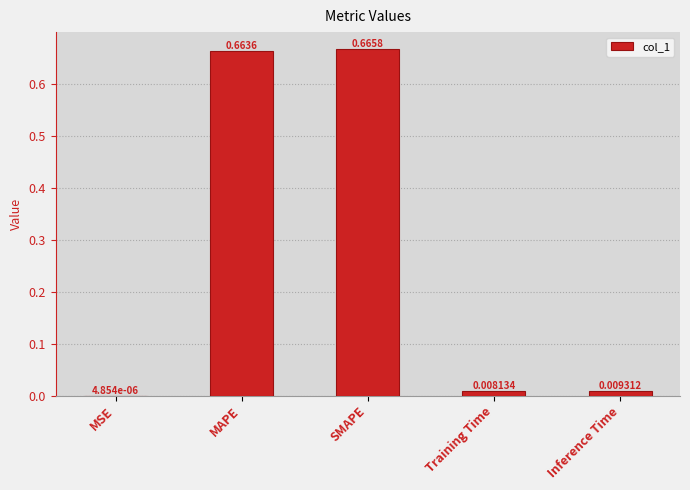

What is the sum of all values?

1.3